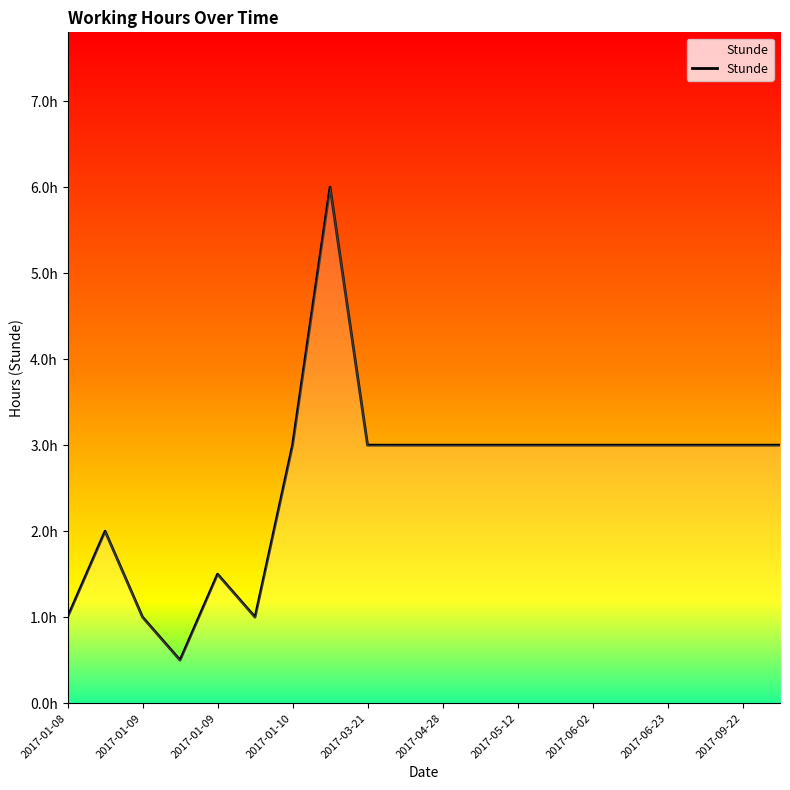

What is the maximum value shown in the chart?

6.0